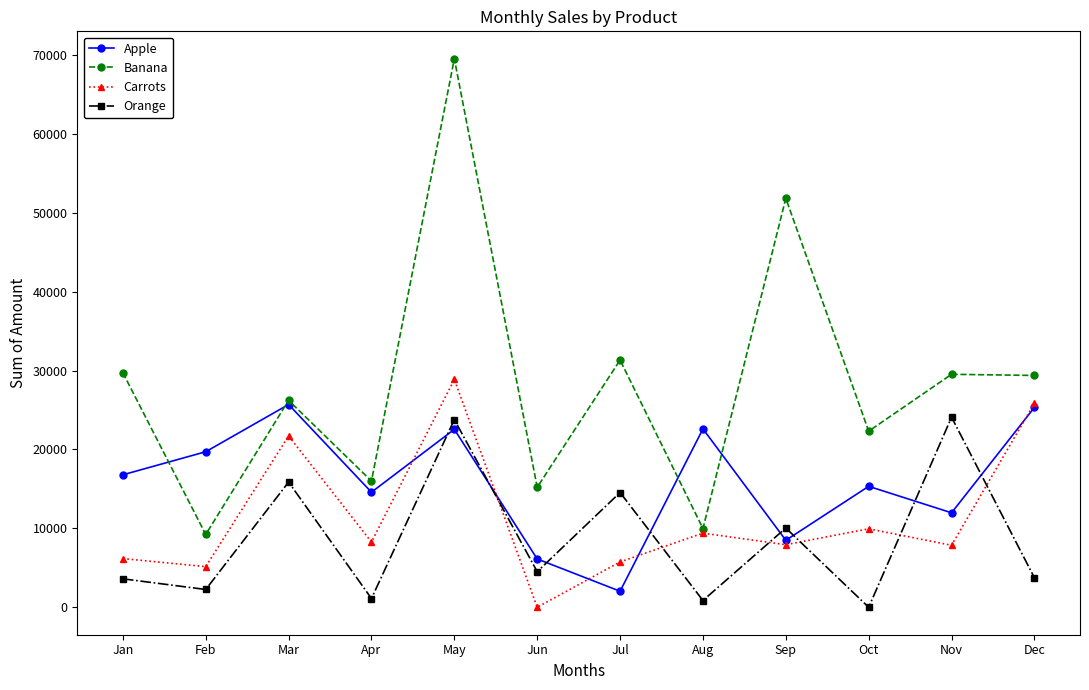

Is the value of Orange at Aug greater than the value of Apple at Dec?

No